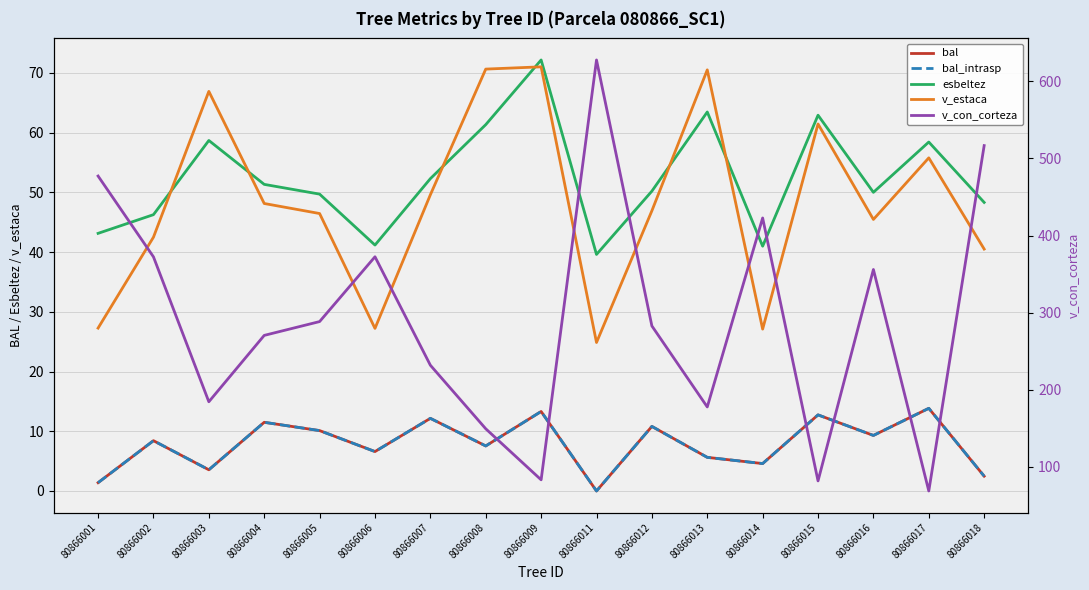

At which label does bal reach its minimum?

80866011